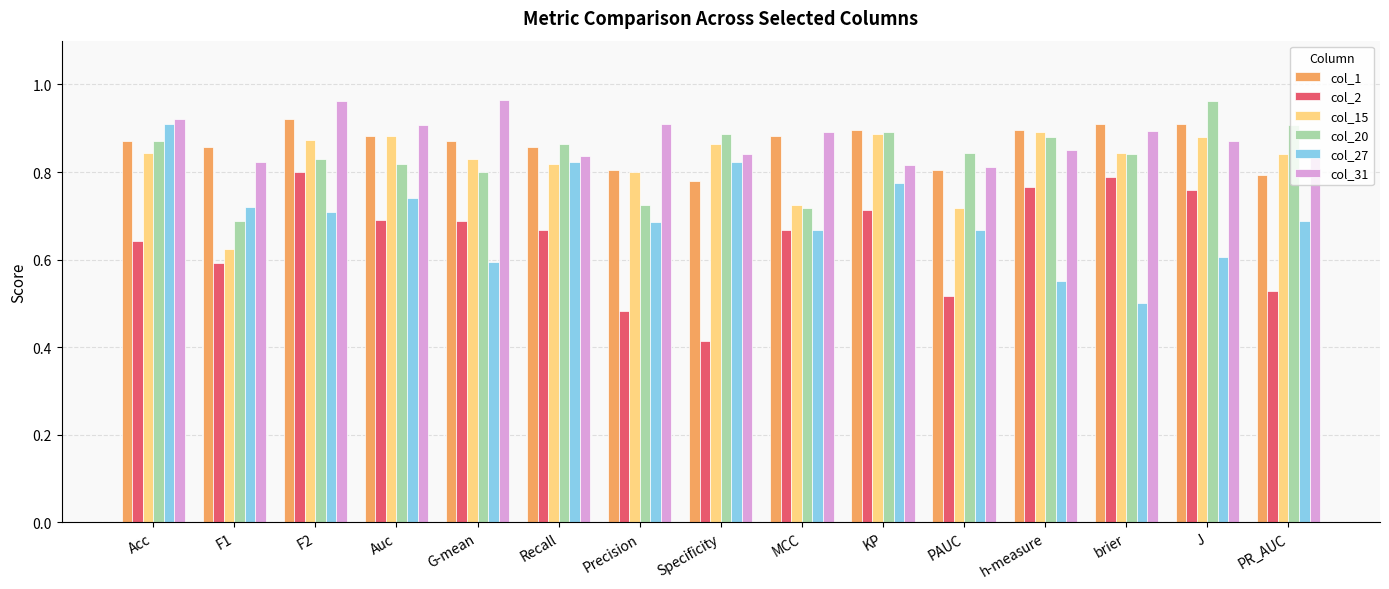

What position from the left is Recall?

6